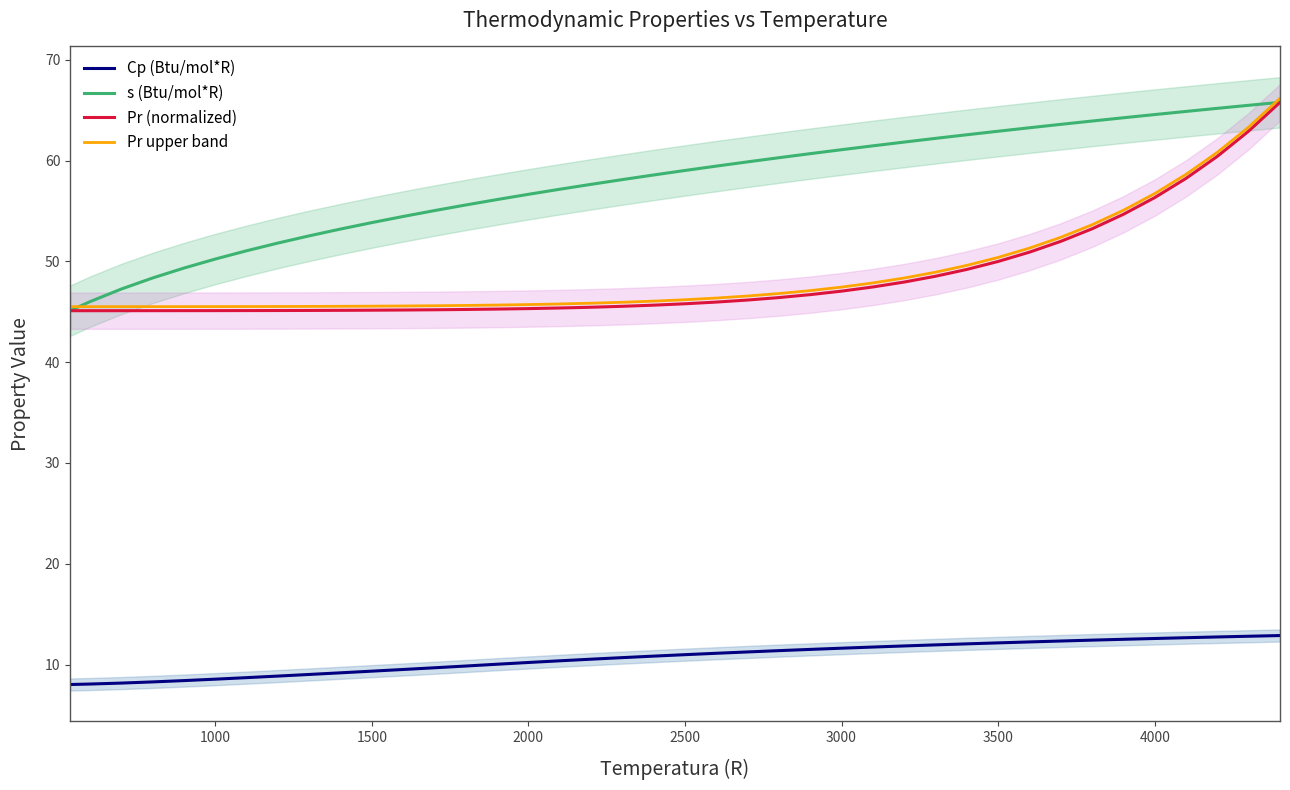

How many values in the Cp (Btu/mol*R) series exceed 10?

26